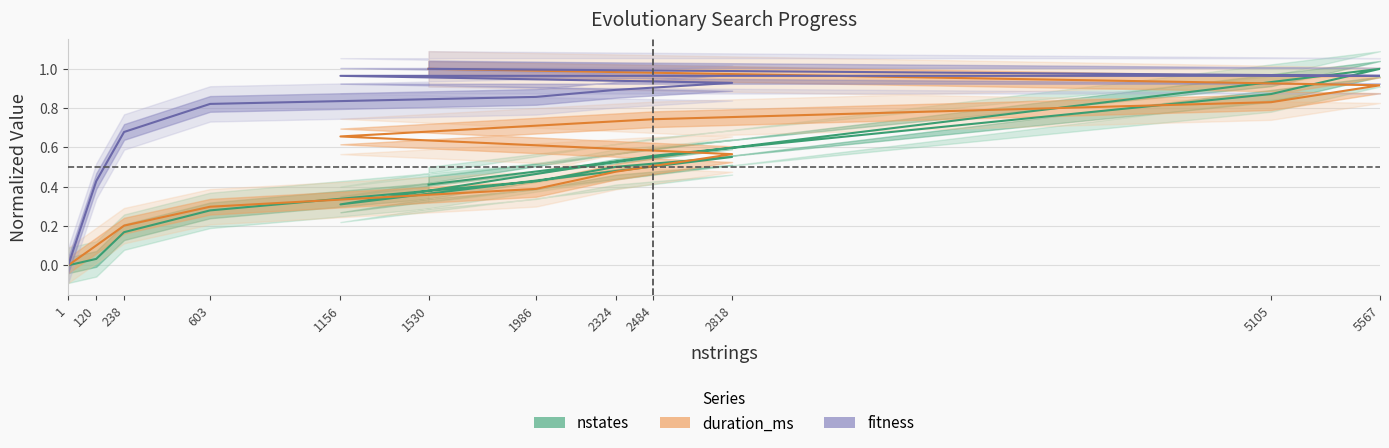

True or false: fitness and nstates cross at least once.

True